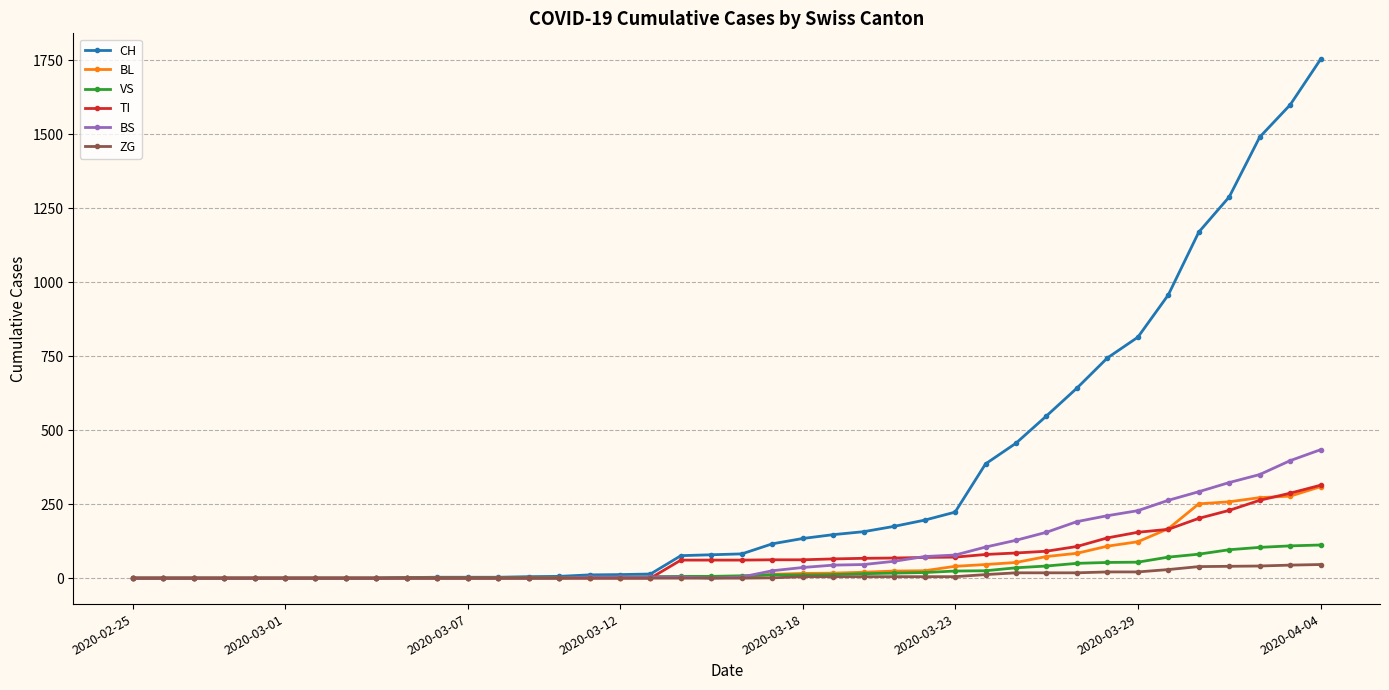

How many values in the ZG series exceed 0?

19